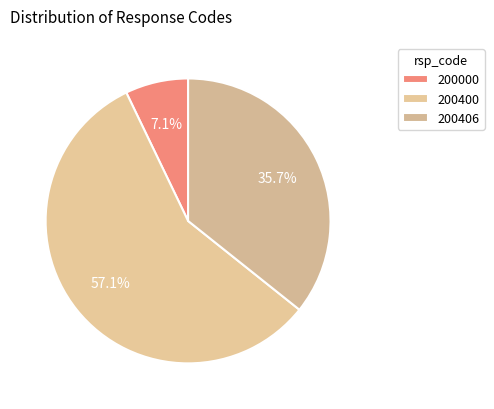

Which slice represents more than half of the pie?

200400